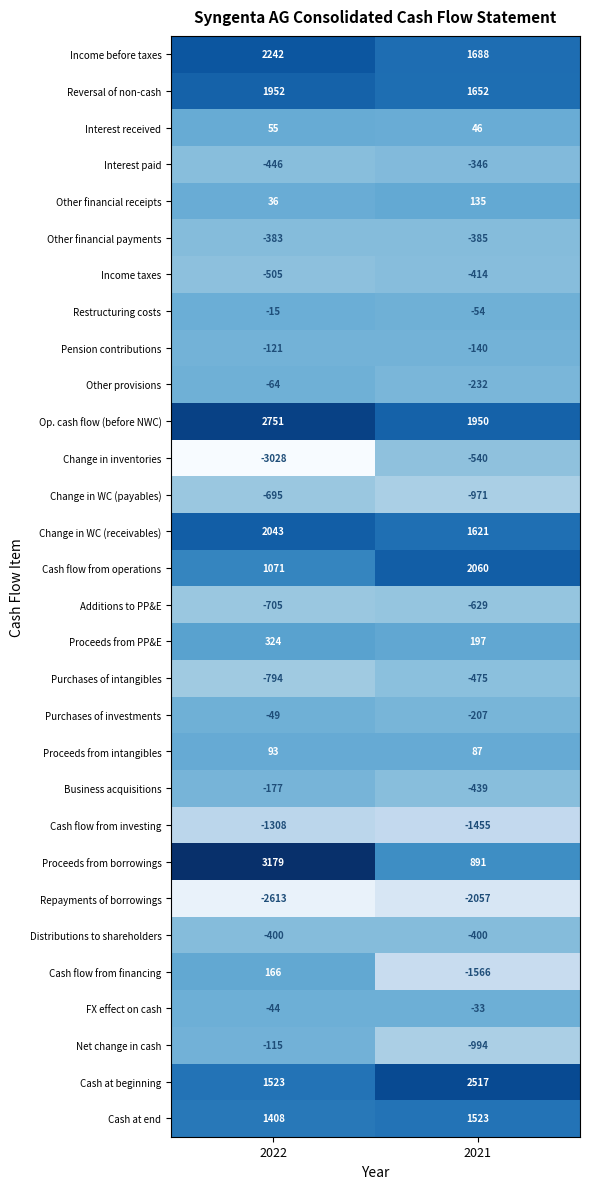

Is it true that Other financial receipts equals 135 at 2021?

True